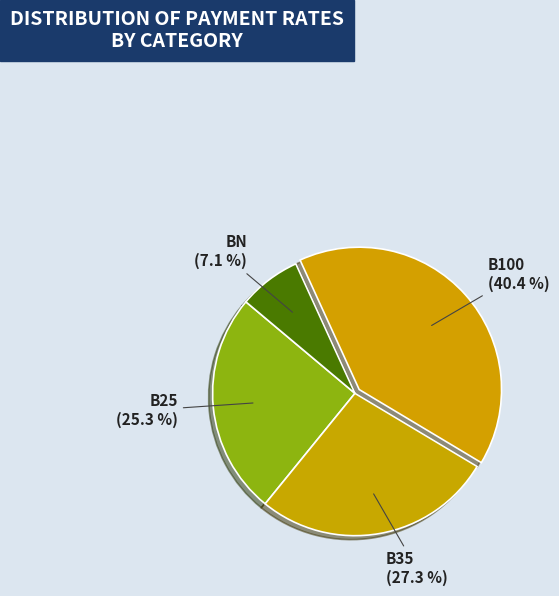

Is the sum of B100 and B25 greater than half?

Yes